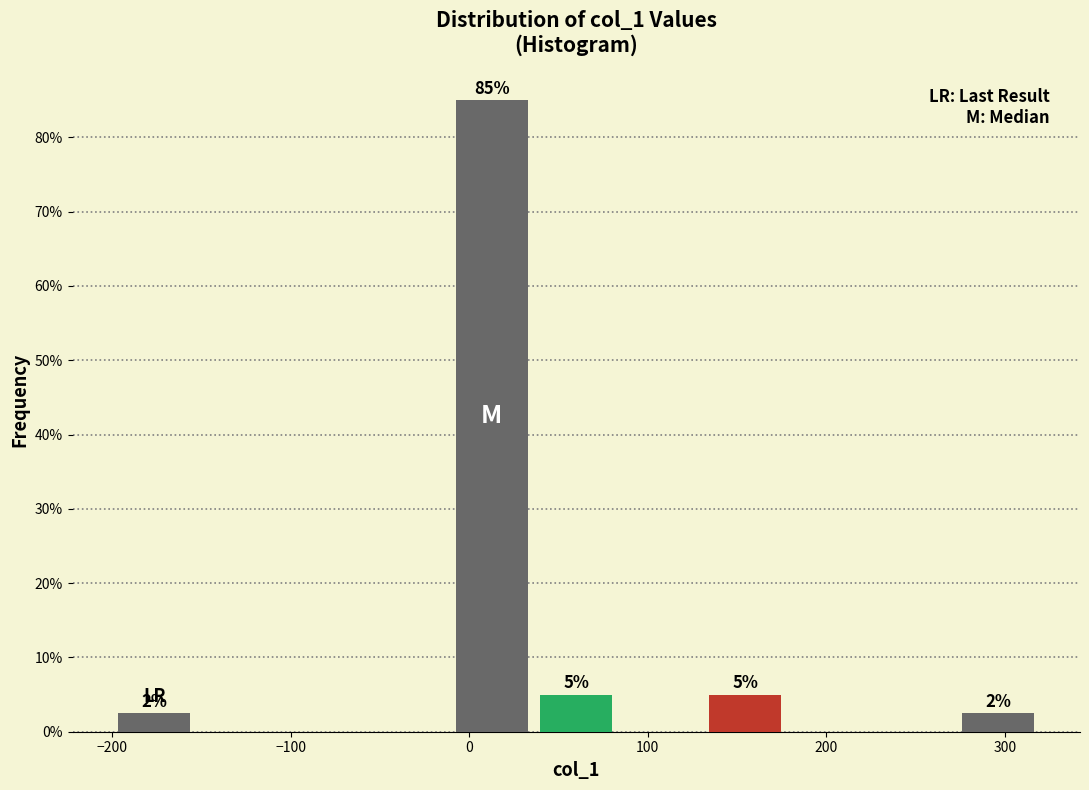

Over which range of the x-axis is the bar tallest?

-10 to 40